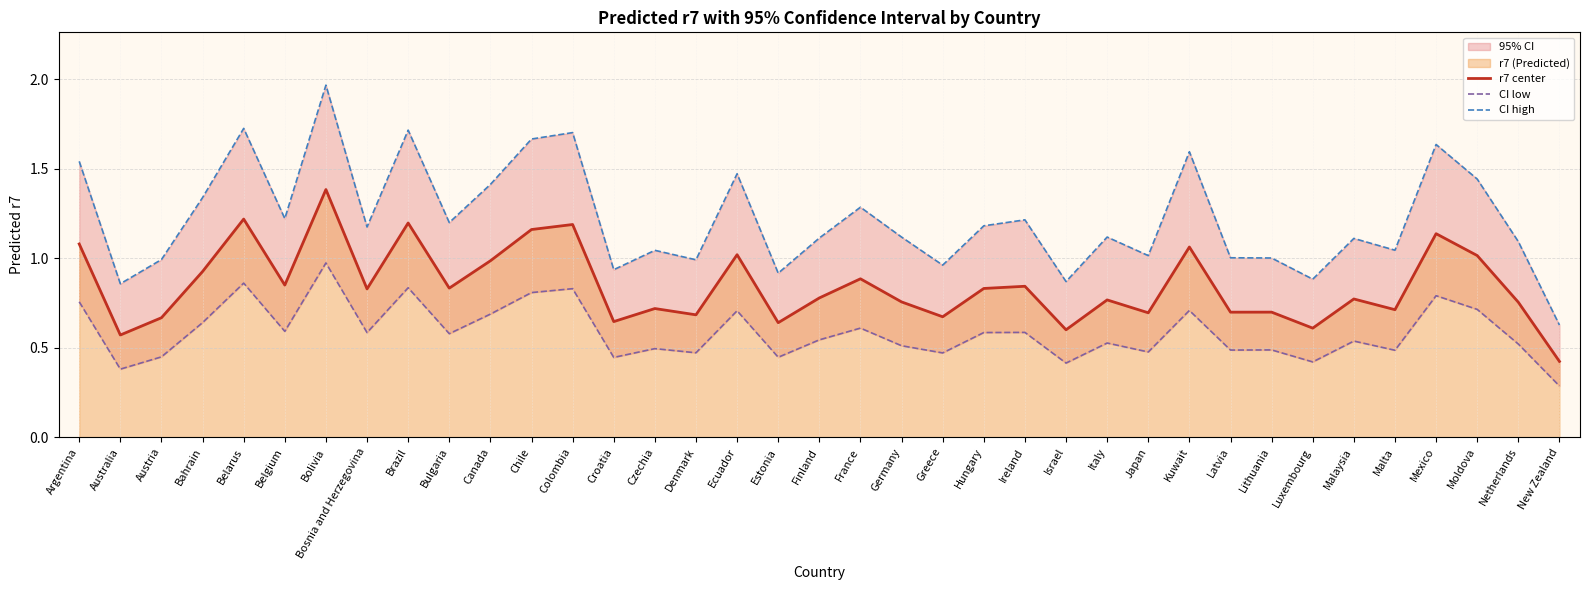

Which label corresponds to the largest value in the chart?

Bolivia